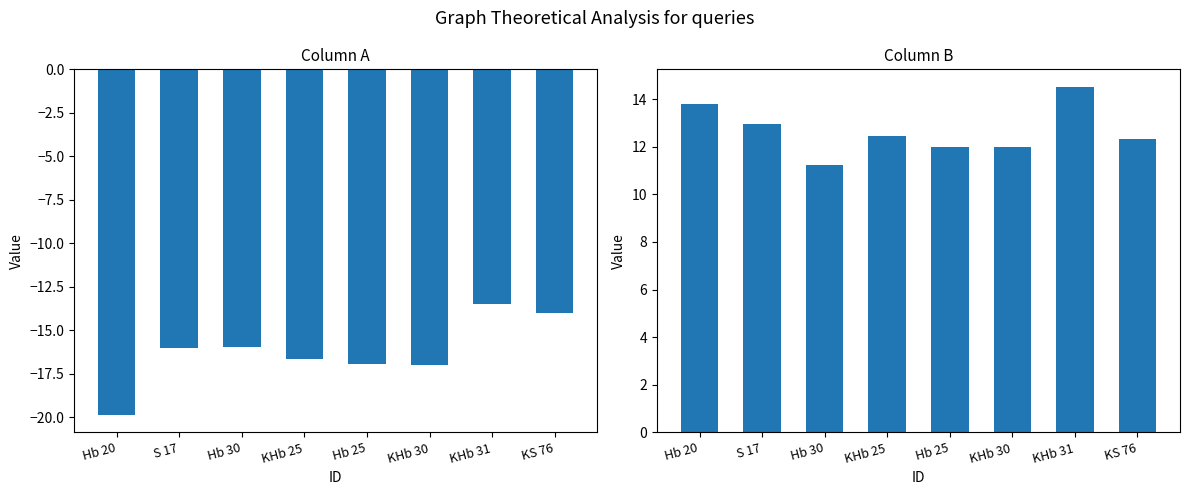

At Hb 25, list the series in order from smallest to largest.

A, B